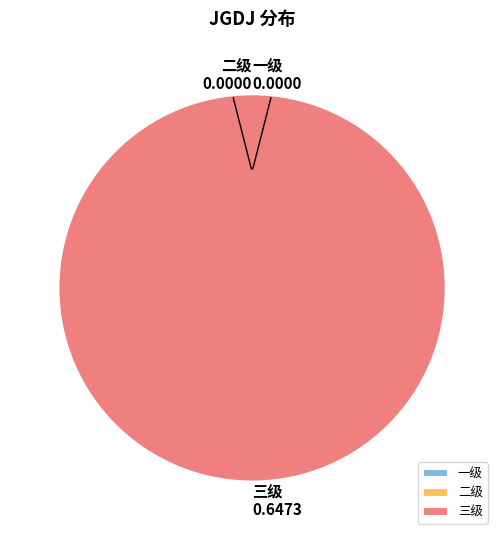

Rank the categories by value from highest to lowest.

三级, 一级, 二级